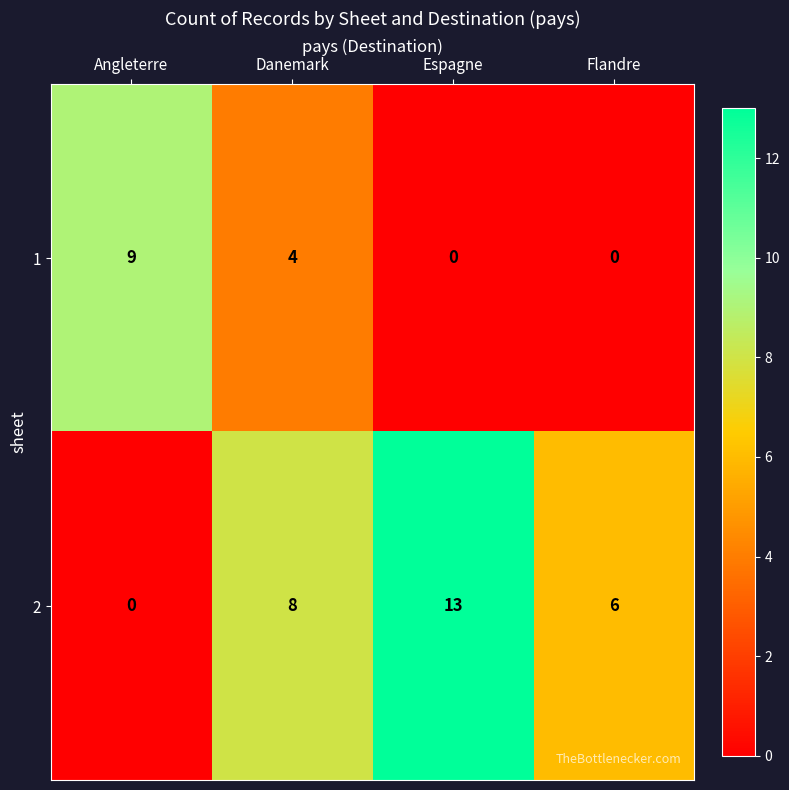

What is the difference between the second highest and minimum values in the 1 series?

4